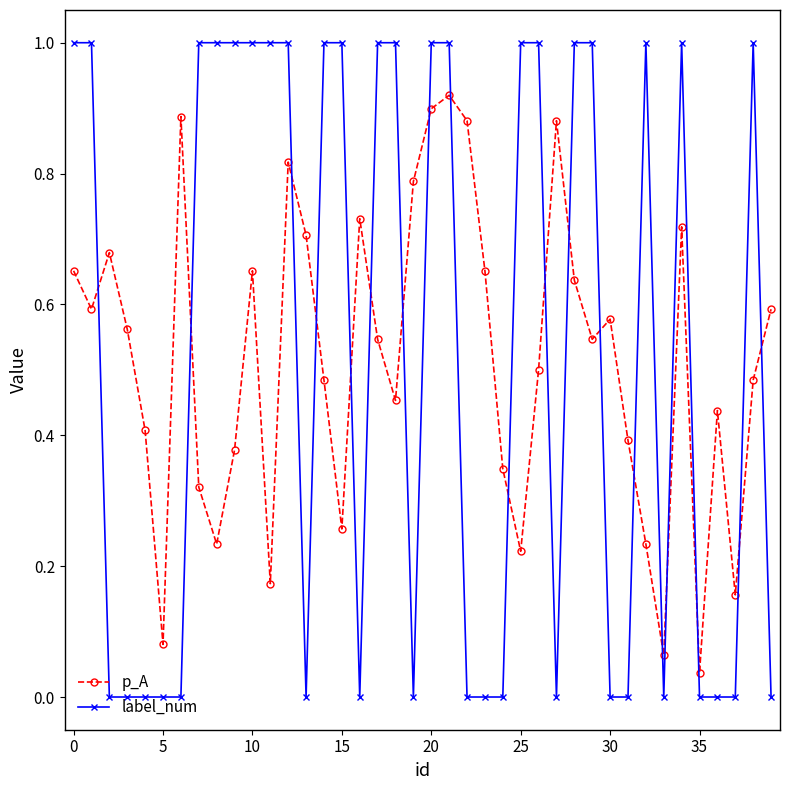

What is the sum of all p_A values?

20.6